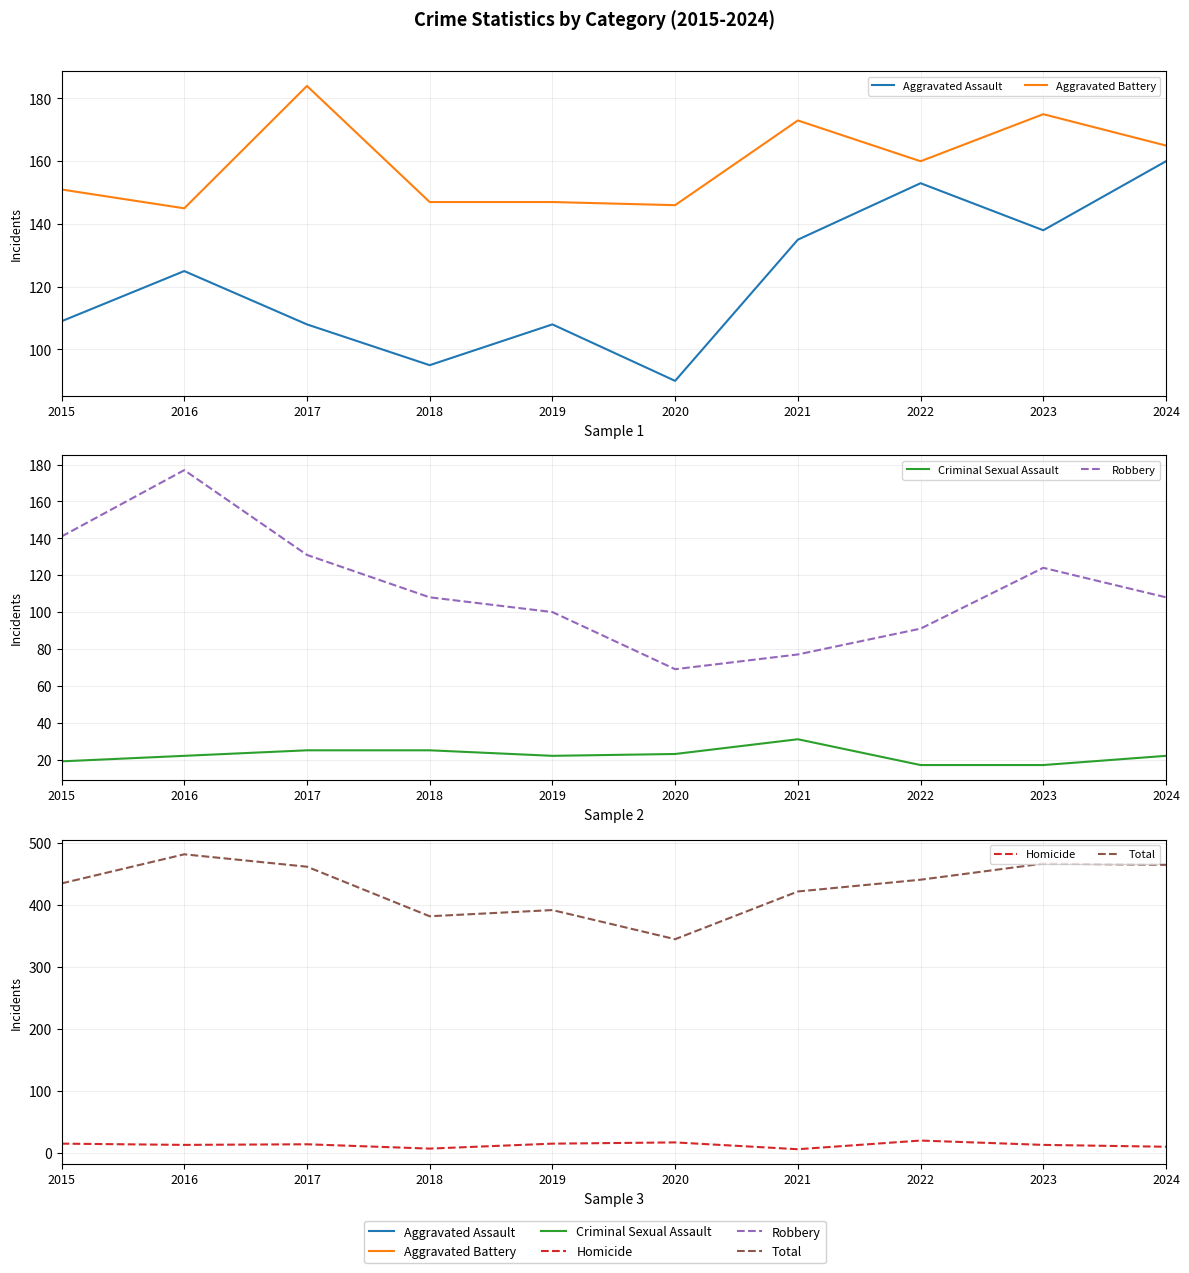

What is the total value across all series at 2020?

690